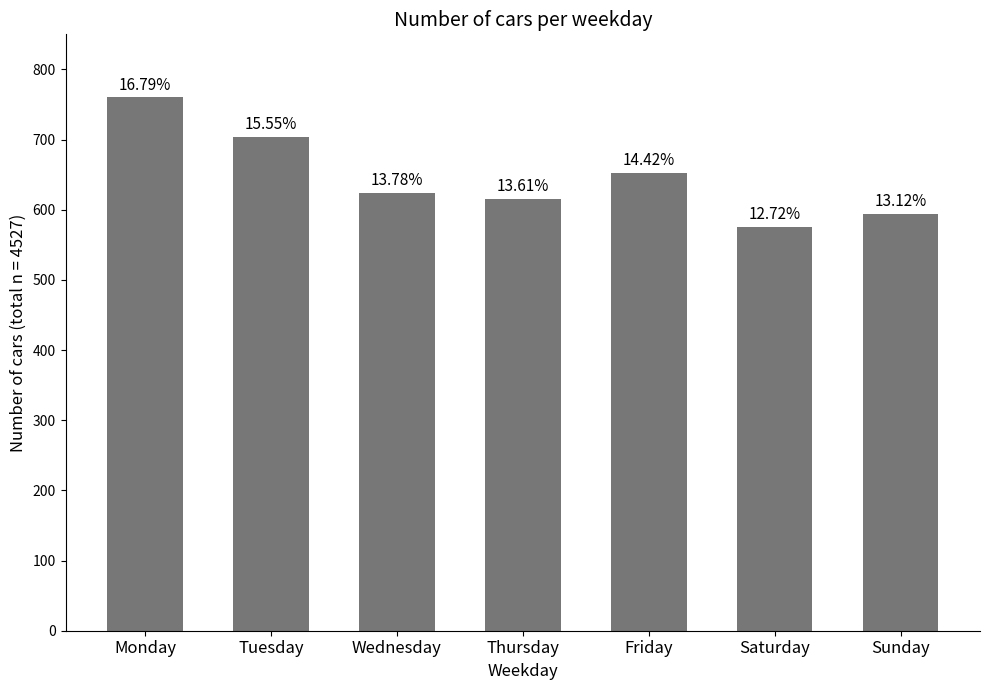

How many bars are there in total?

7